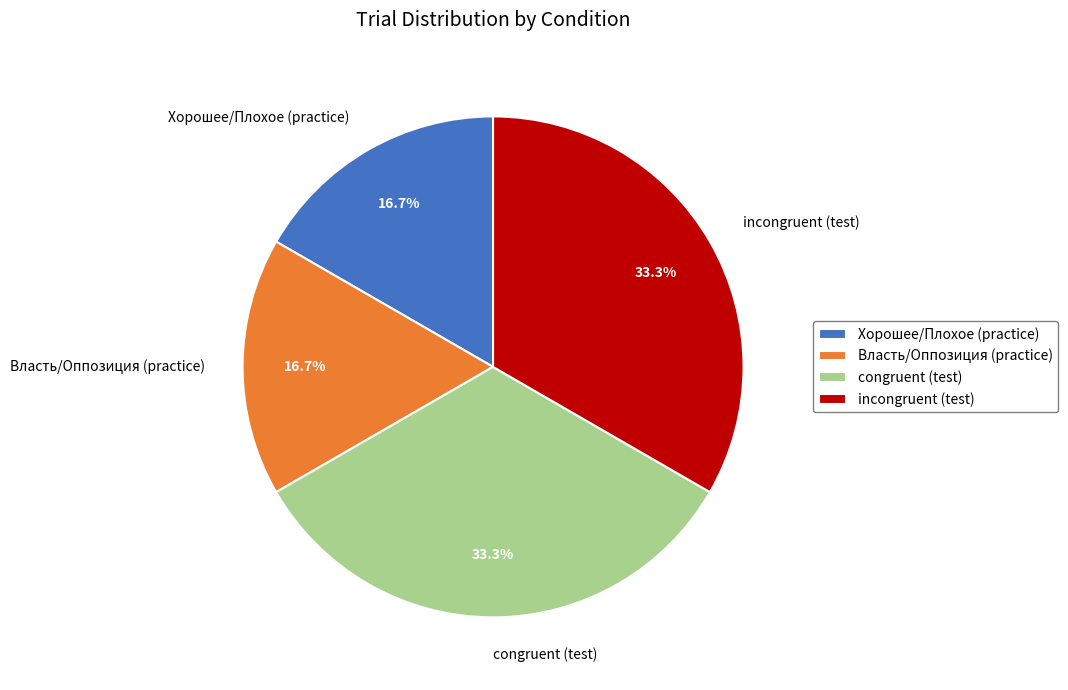

What portion of the pie excludes Власть/Оппозиция (practice)?

83.3%